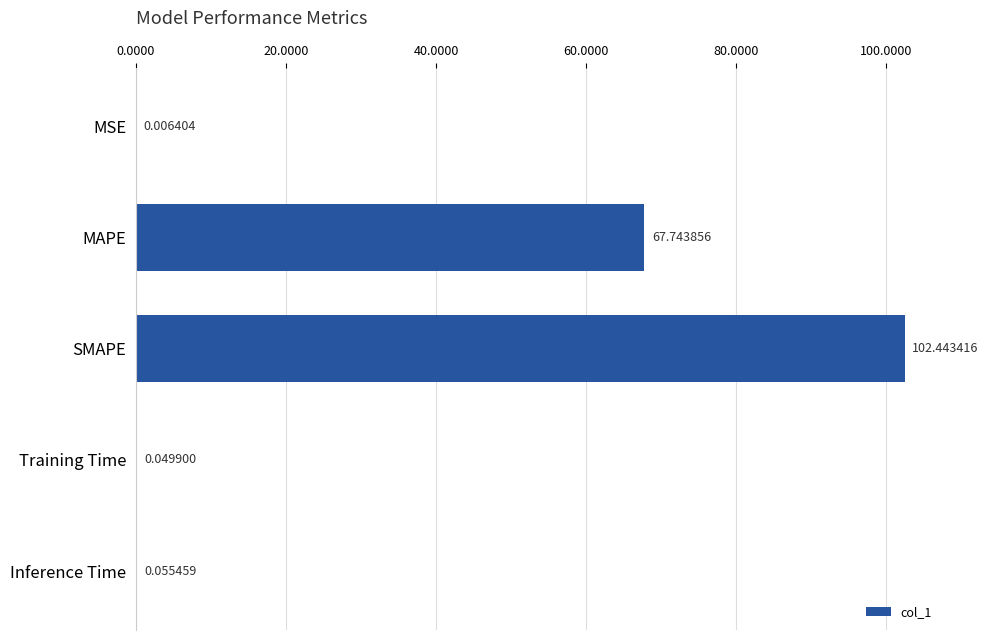

Between MAPE and SMAPE, which is larger?

SMAPE